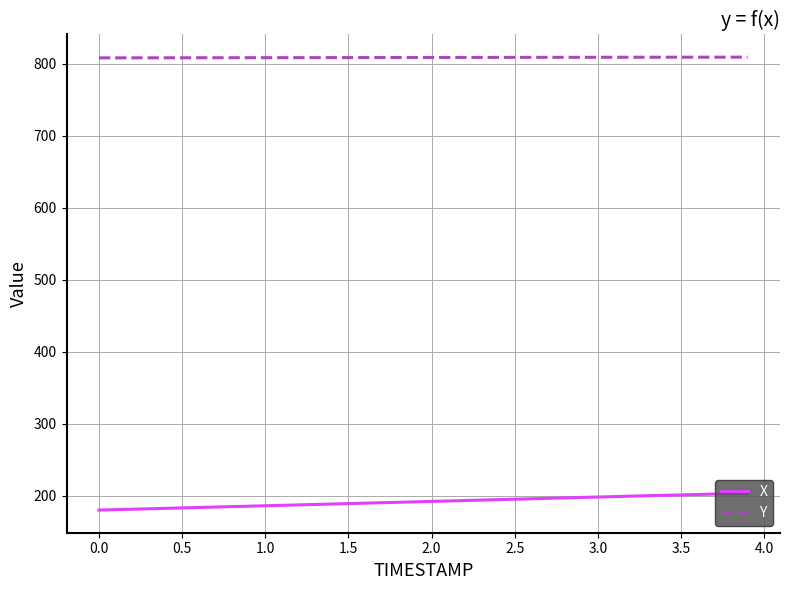

List the series in order of their overall mean, highest first.

Y, X